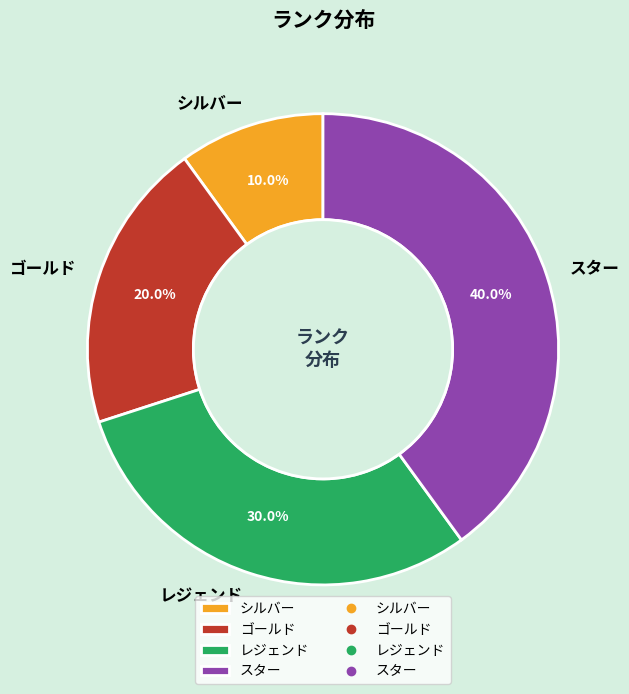

Does ゴールド represent more than half of the total?

No